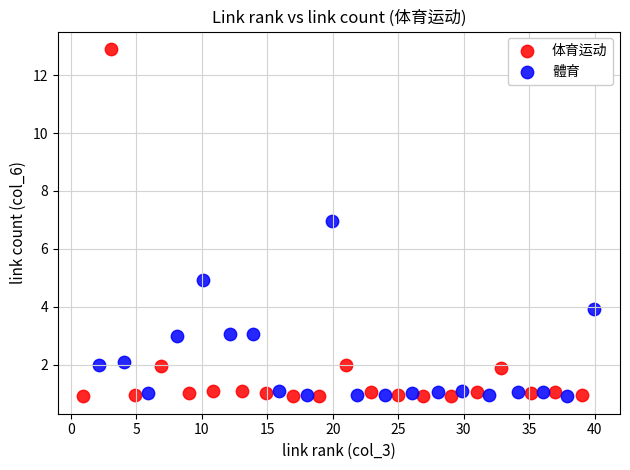

What are all the series names shown in the legend?

体育运动, 體育